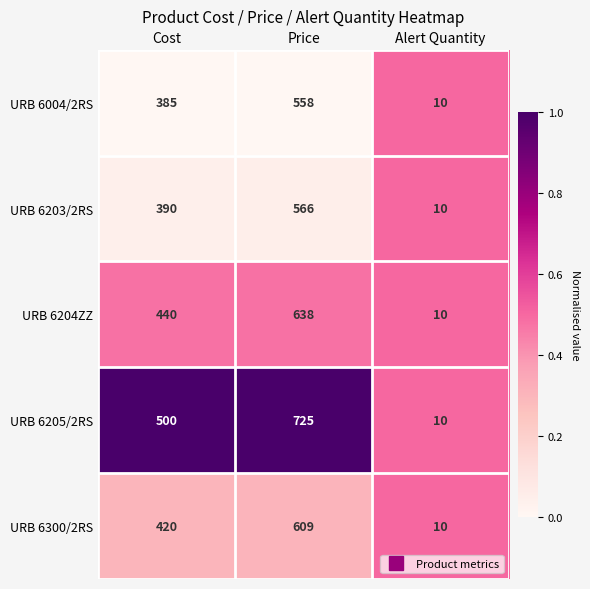

How many categories are shown in the chart?

3